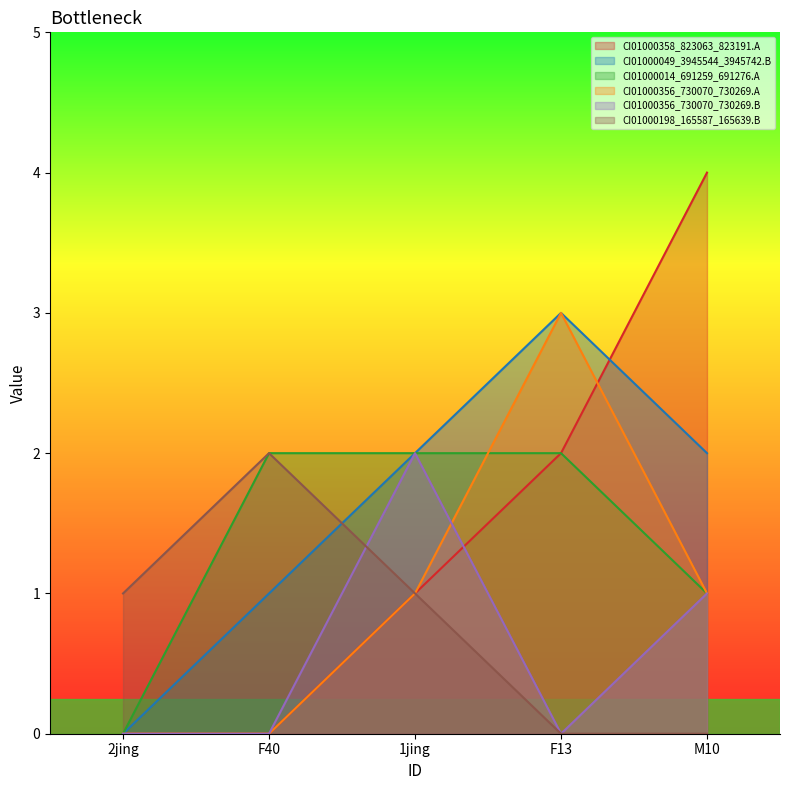

How many interior local valleys does the CI01000356_730070_730269.B series have?

1